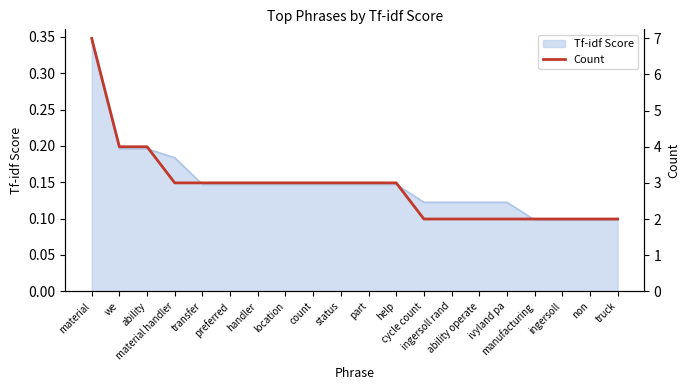

What is the change in value from we to non?

-2